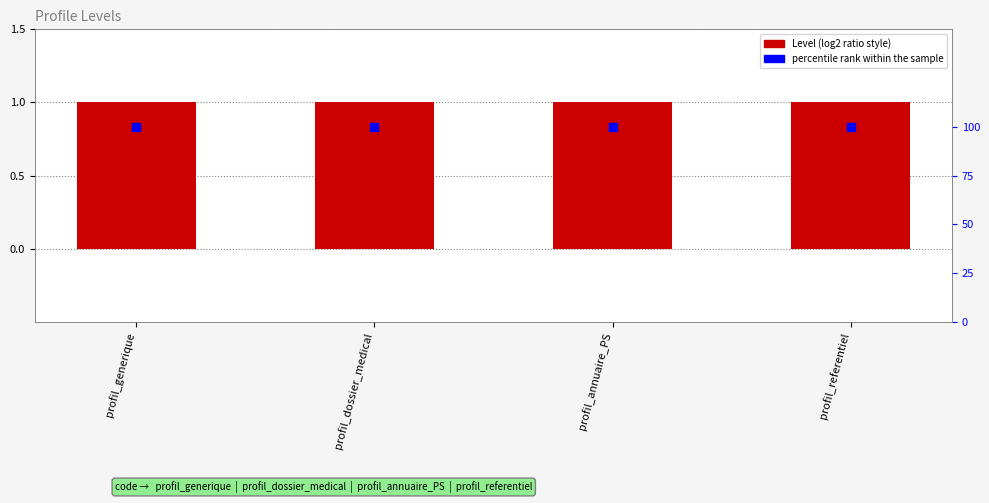

At which category is the sum across all series the highest?

profil_generique